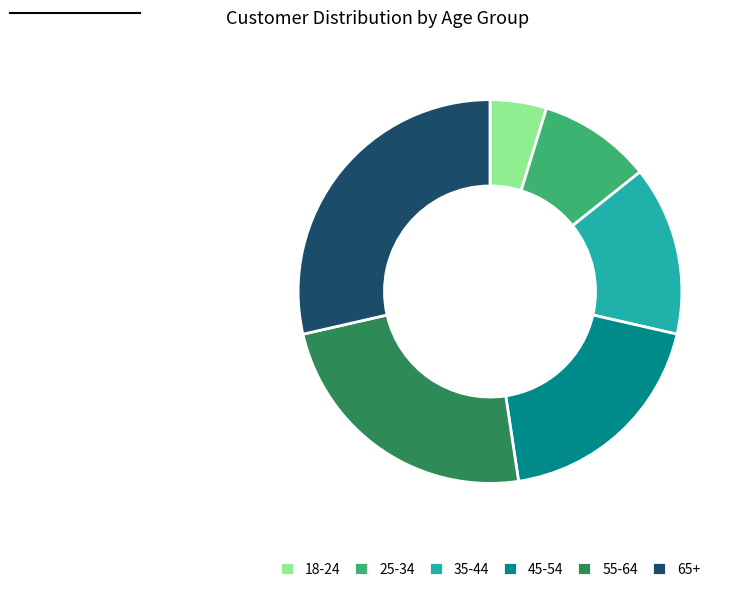

Count the number of slices in the pie.

6